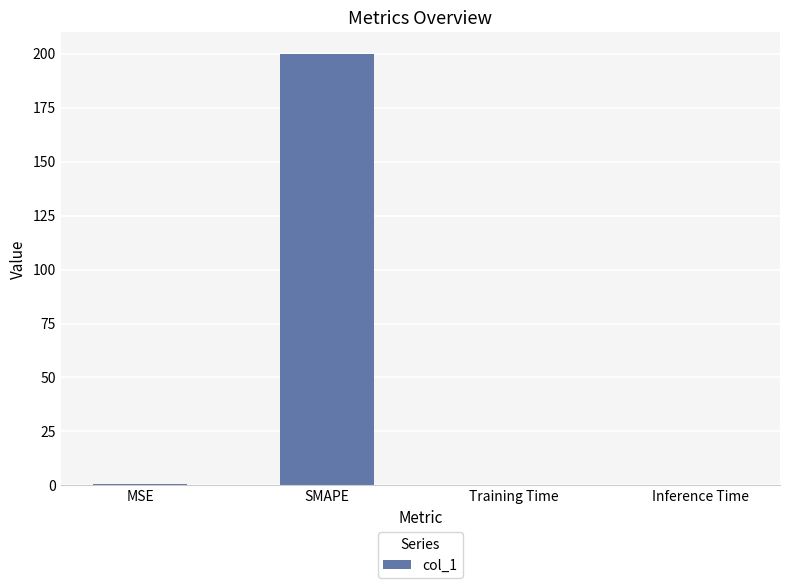

What is the sum of all values?

200.6